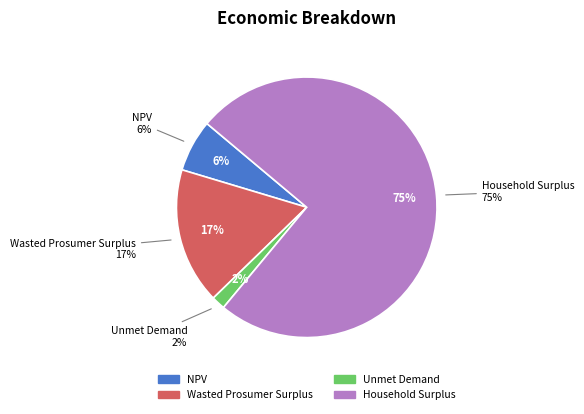

Do NPV and Household Surplus together represent more than half of the pie?

Yes